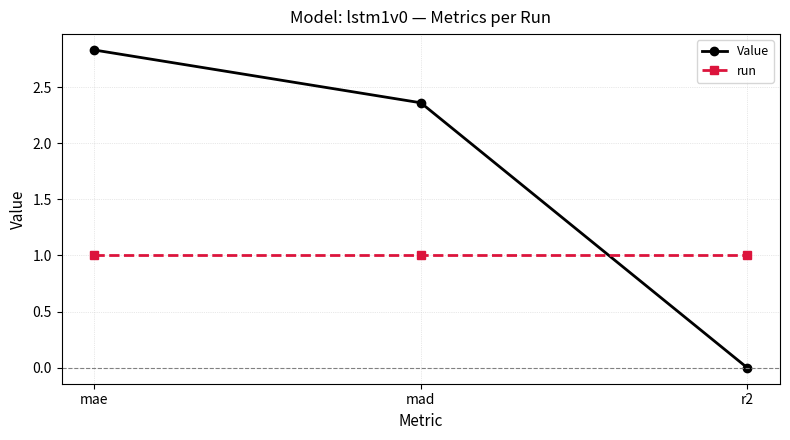

What is the difference between the Value values at mad and mae?

0.5